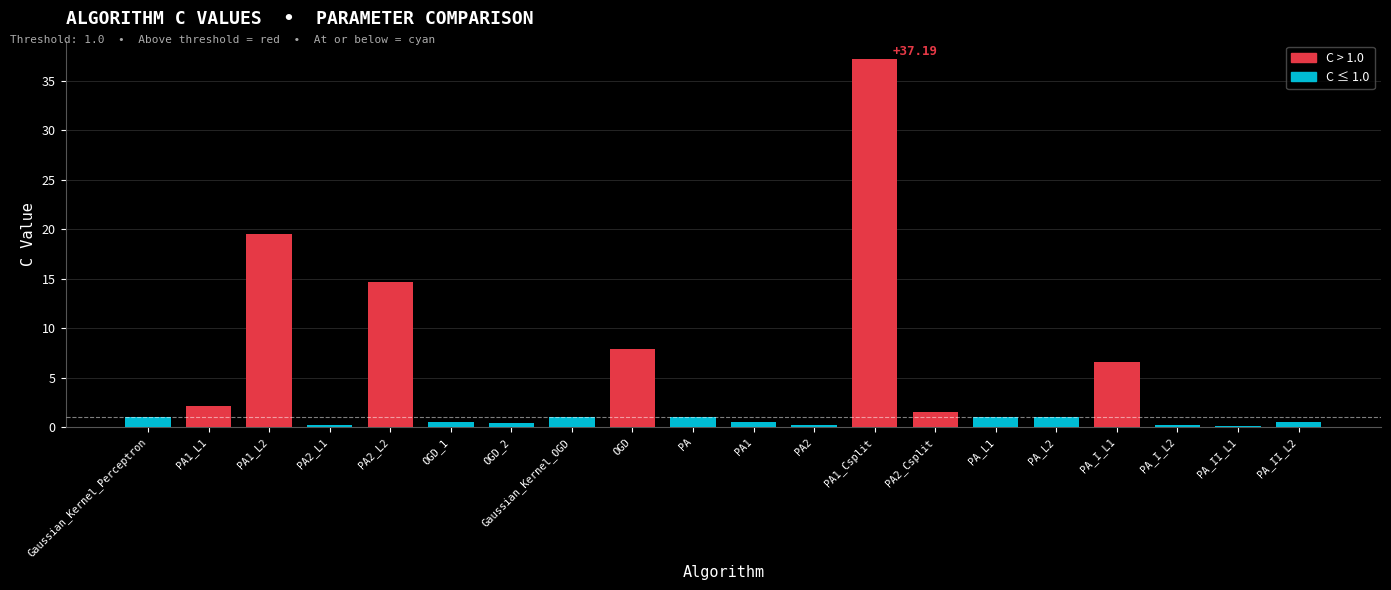

What is the sum of all values?

97.3